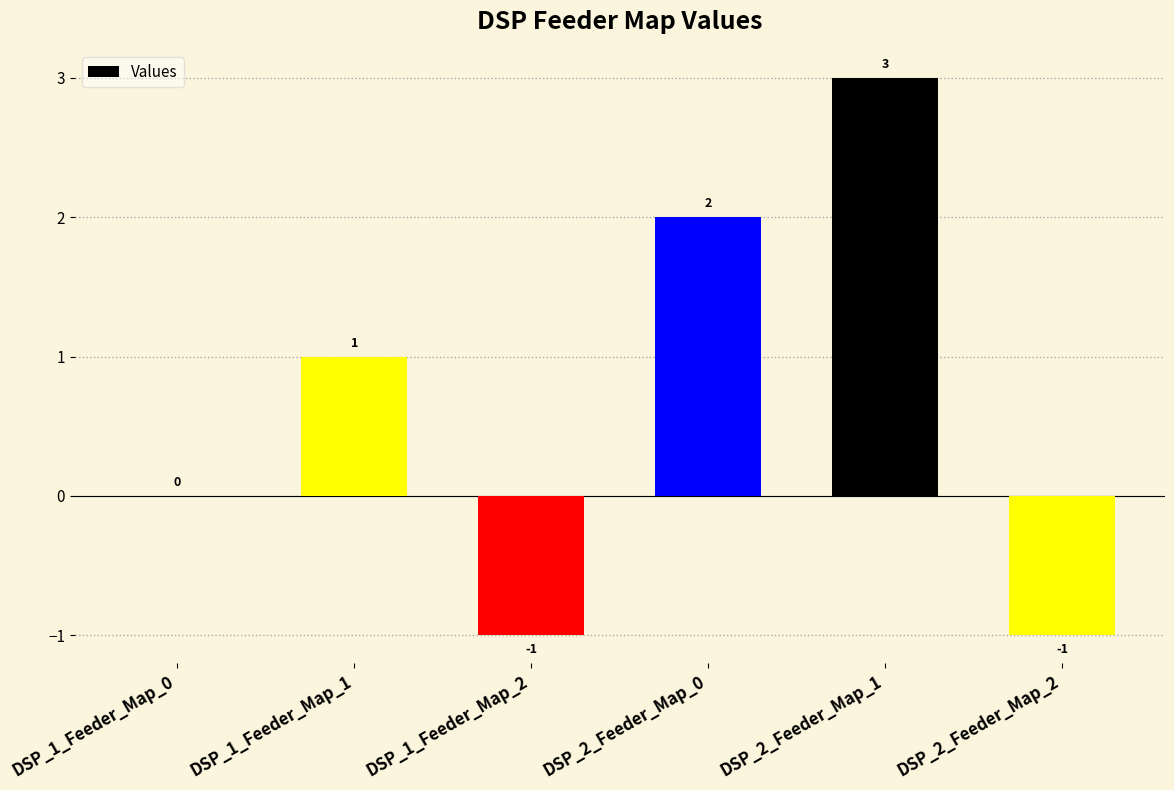

How many categories are shown in the chart?

6